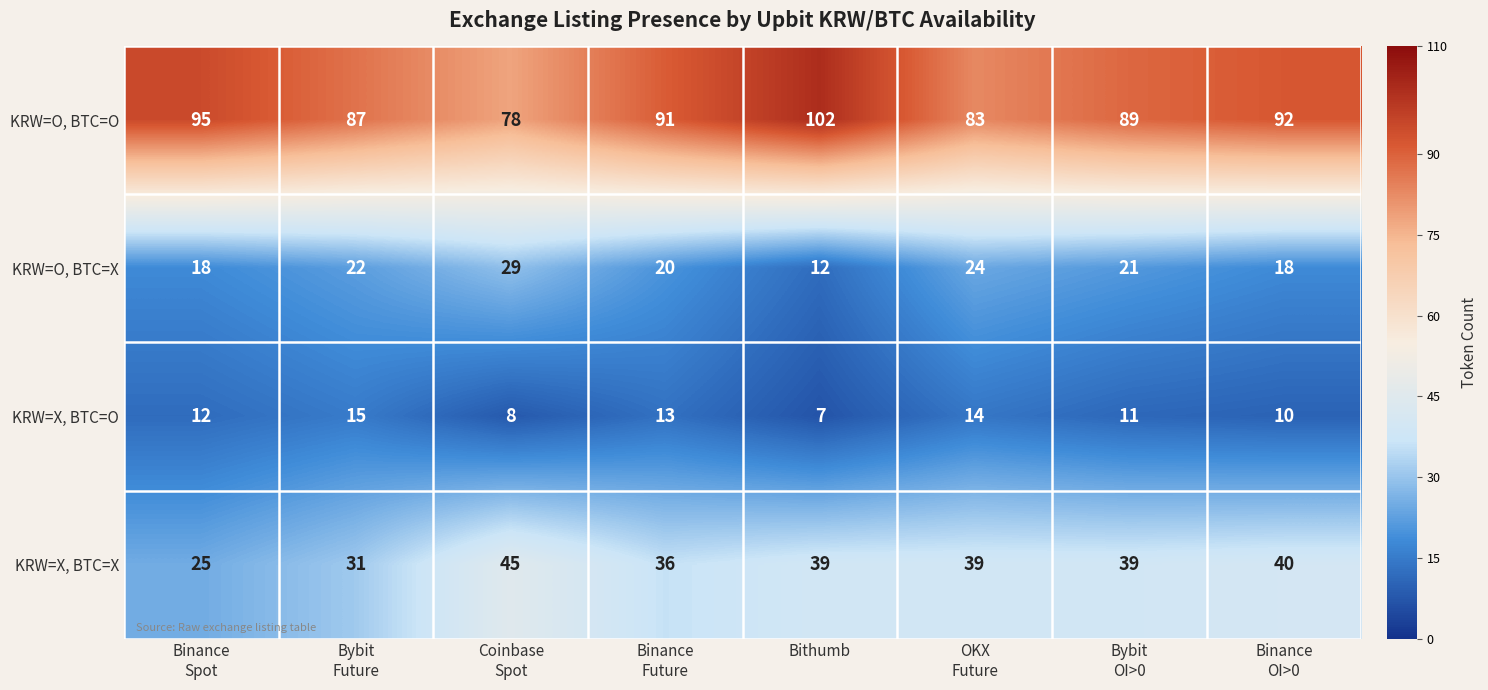

At how many categories does at least one series exceed 15?

8